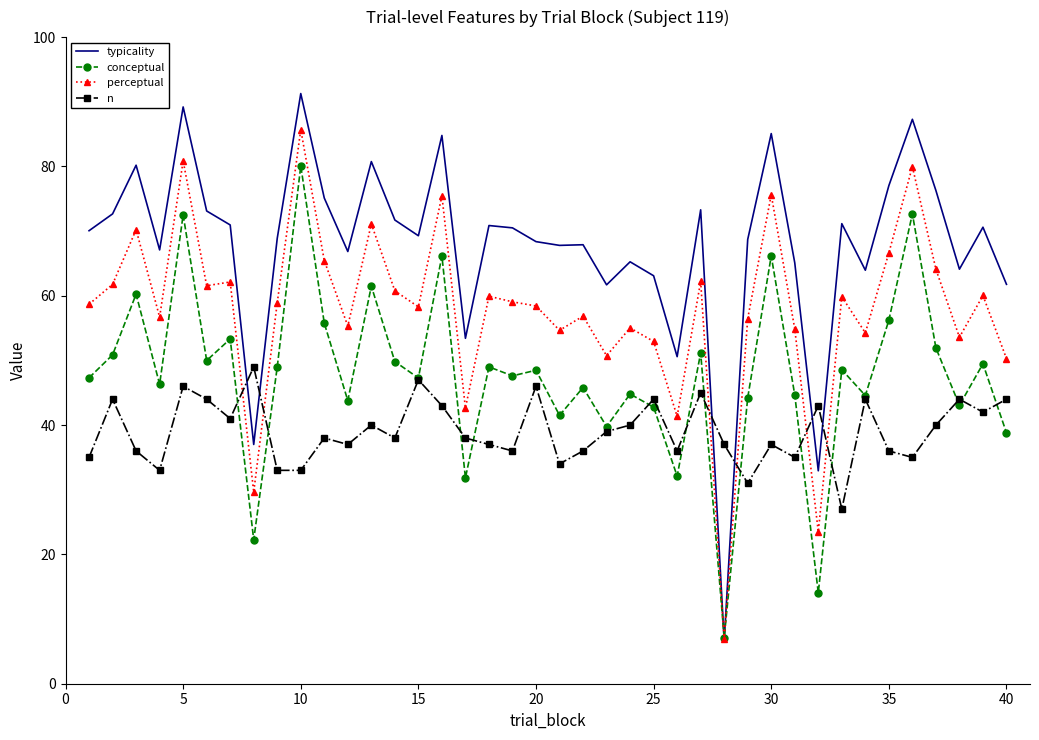

How many interior local peaks does the n series have?

13